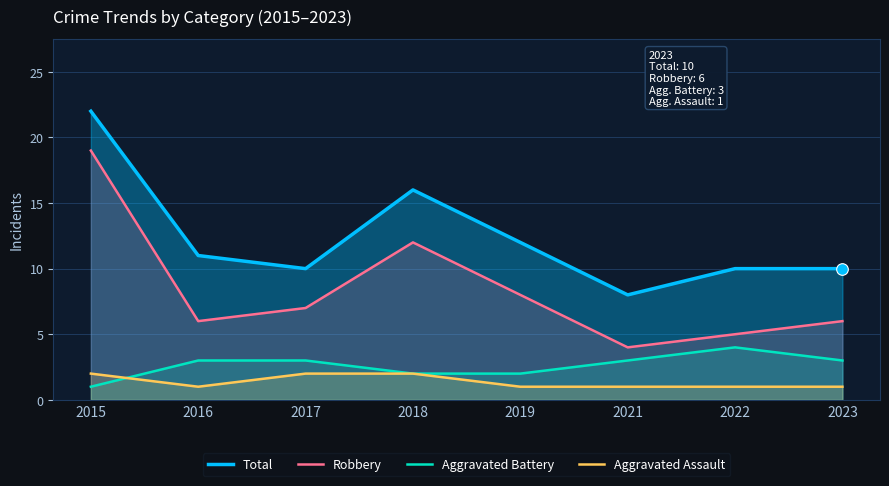

Which series contains the lowest Y value?

Aggravated Battery